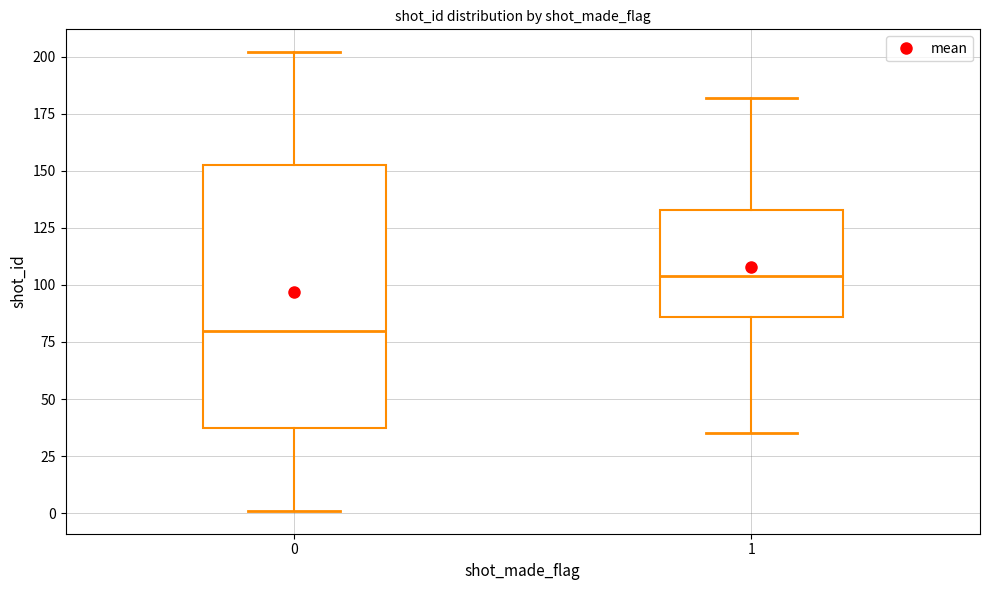

Where does the upper whisker of the box at x = 0 end on the y-axis? The values are not printed on the chart, so give them approximately, as read against the axis.

200